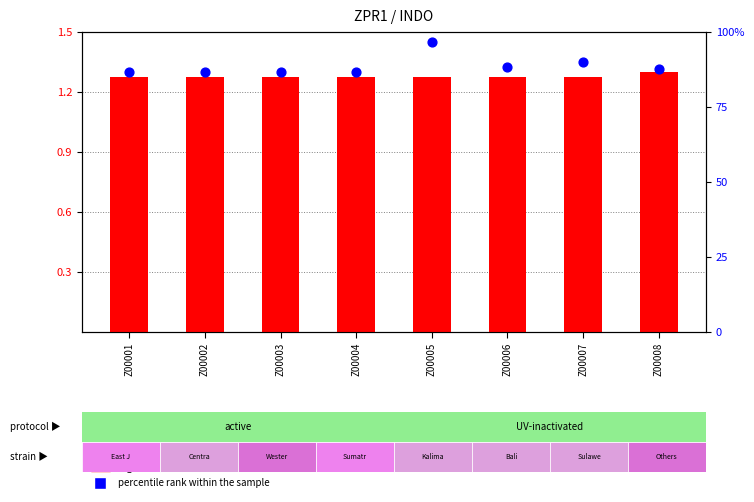

What is the total value across all series at Z00004?

2.6